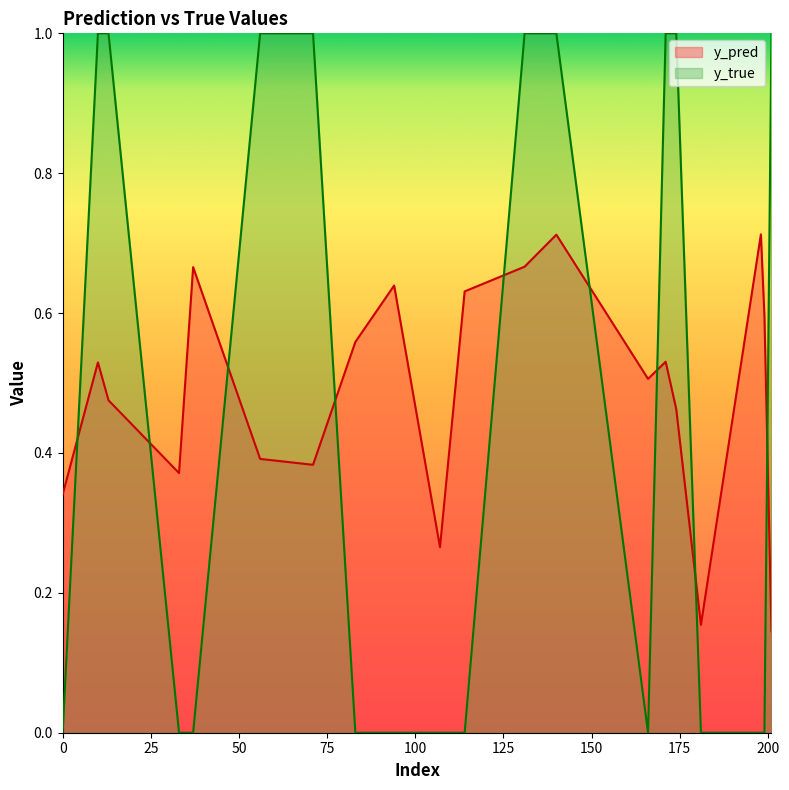

In y_pred, how many points are higher than both neighbors (excluding endpoints)?

6